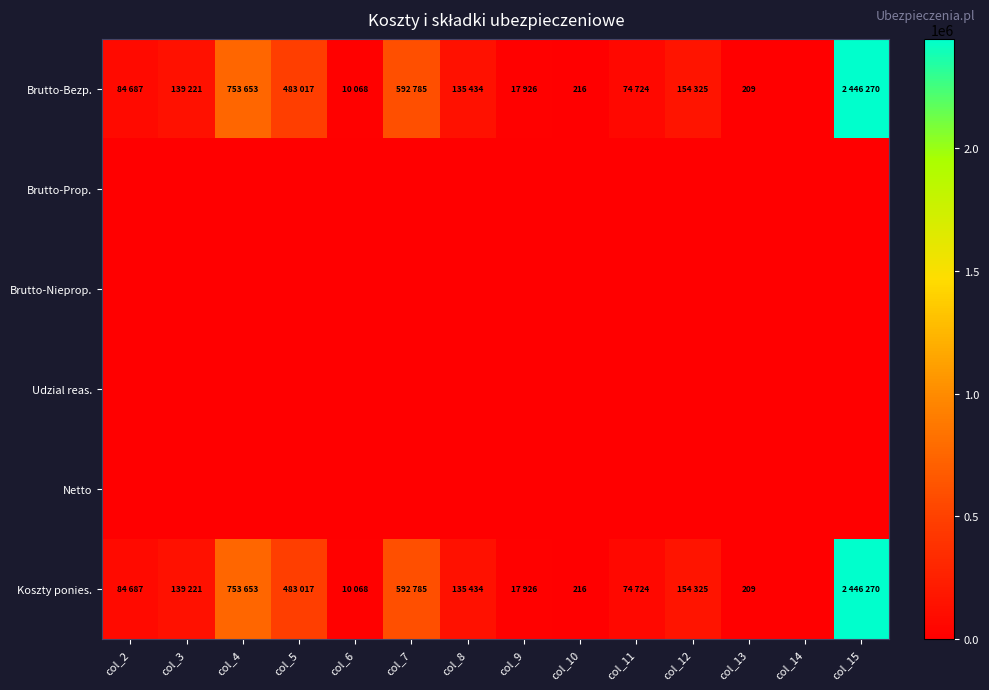

Rank the categories by Netto value from lowest to highest.

col_2, col_3, col_4, col_5, col_6, col_7, col_8, col_9, col_10, col_11, col_12, col_13, col_14, col_15